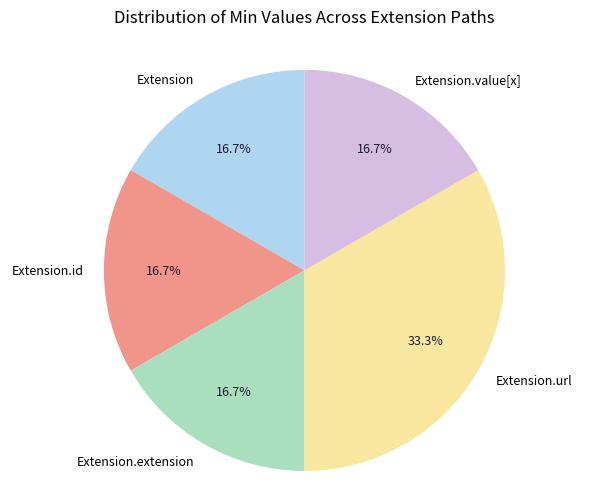

Is Extension.extension the majority of the pie?

No